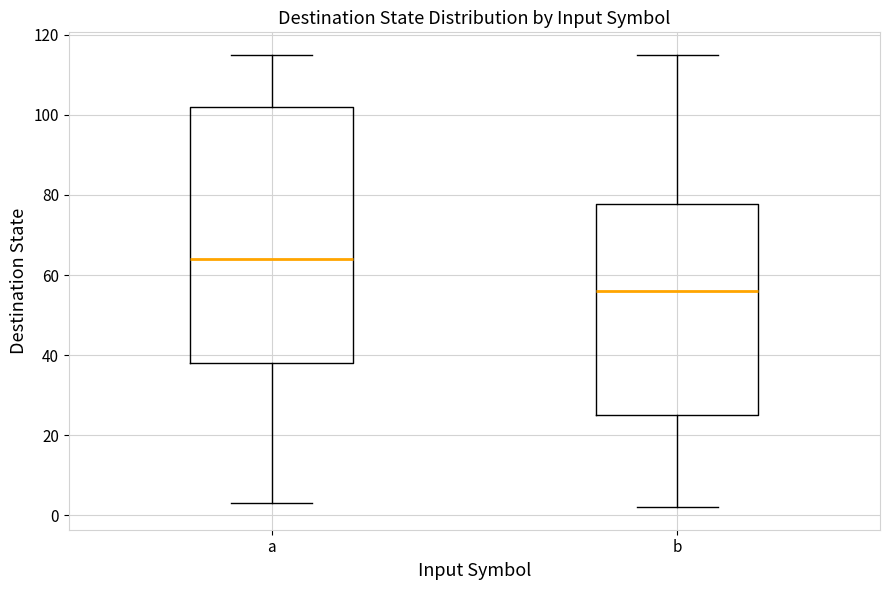

Which box's median line is the lowest?

b